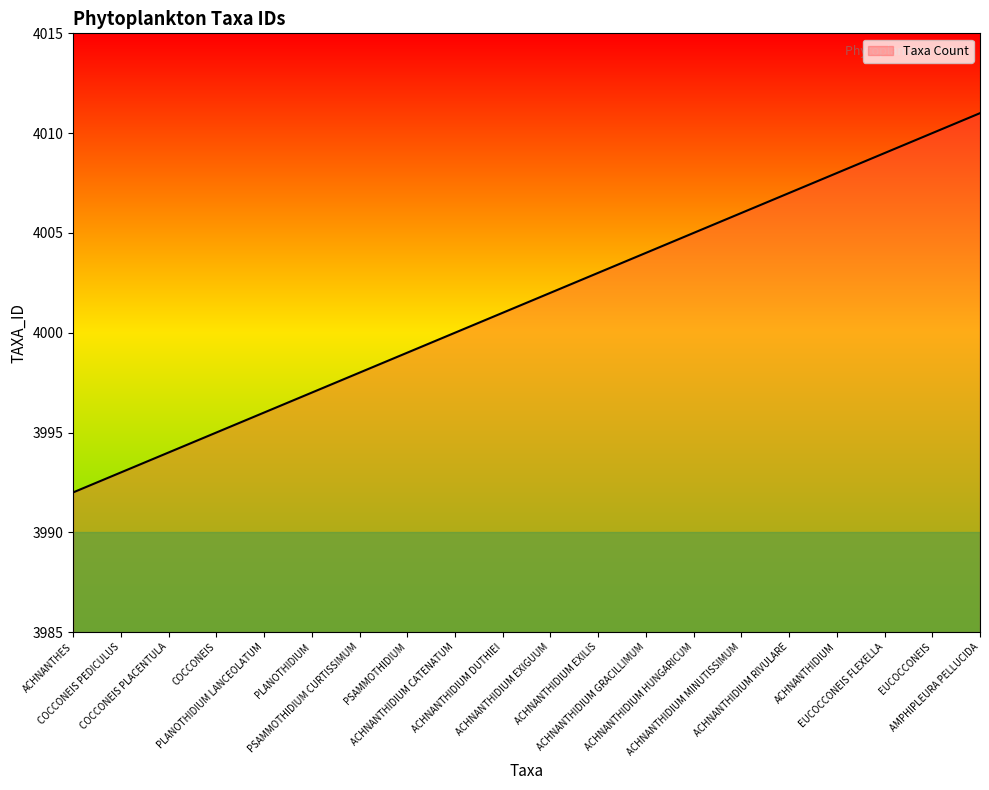

True or false: there are more than 1 points higher than both neighbors.

False